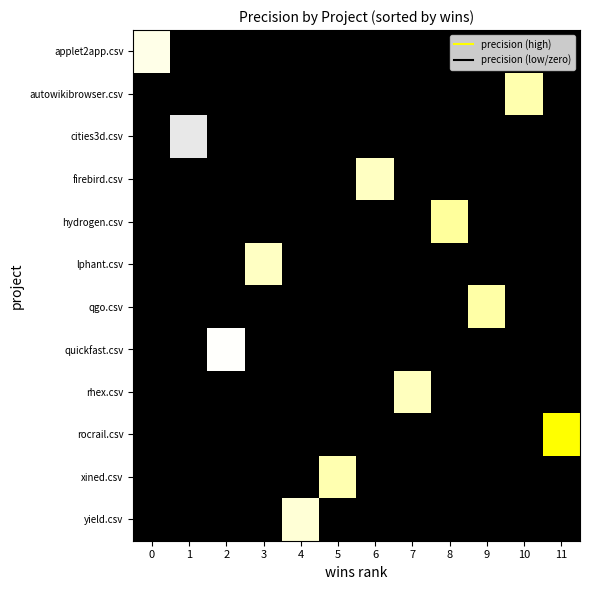

Which series has the largest total across all categories?

rocrail.csv